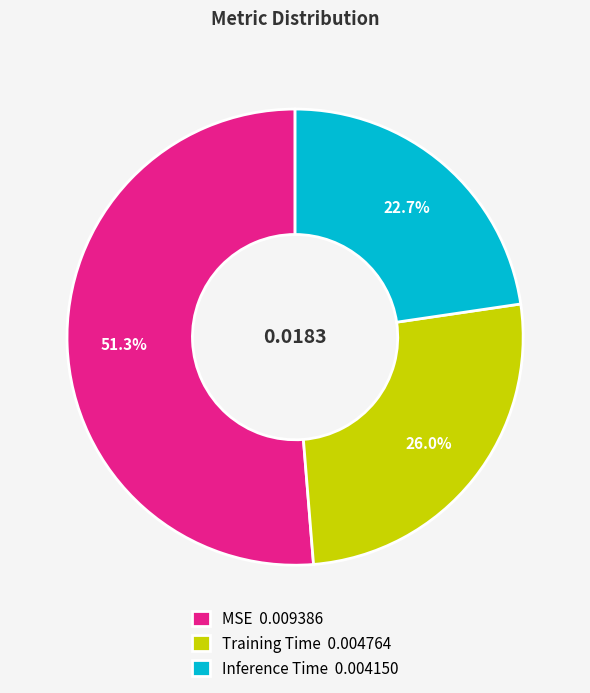

The MSE slice represents 51% of the pie. True or false?

True